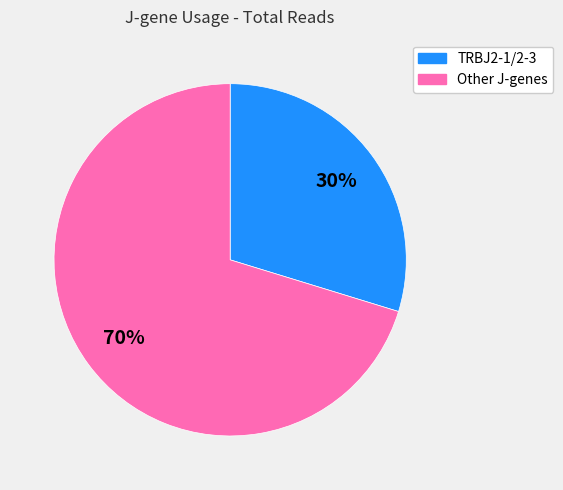

Is there any slice that represents more than half of the pie?

Yes